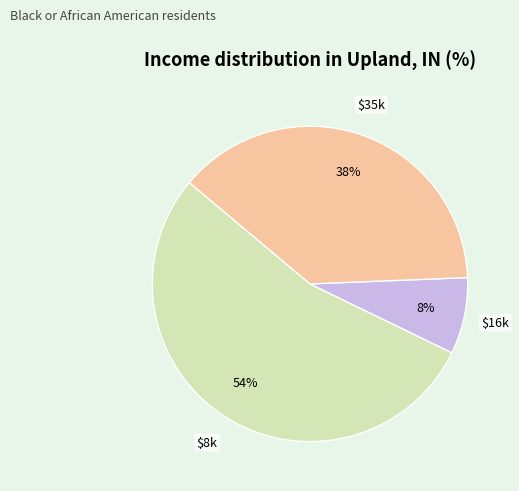

Count the number of slices in the pie.

3